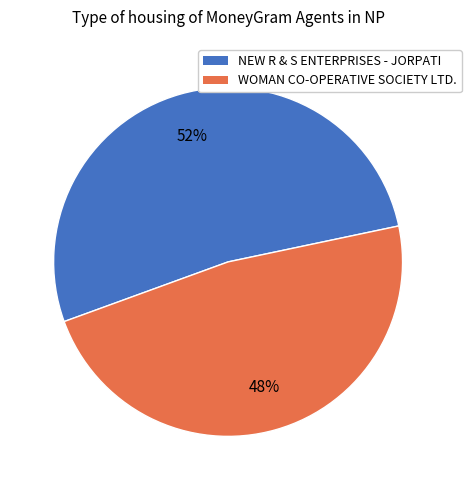

Approximately how many times larger is the value at NEW R & S ENTERPRISES - JORPATI compared to WOMAN CO-OPERATIVE SOCIETY LTD.?

1.1